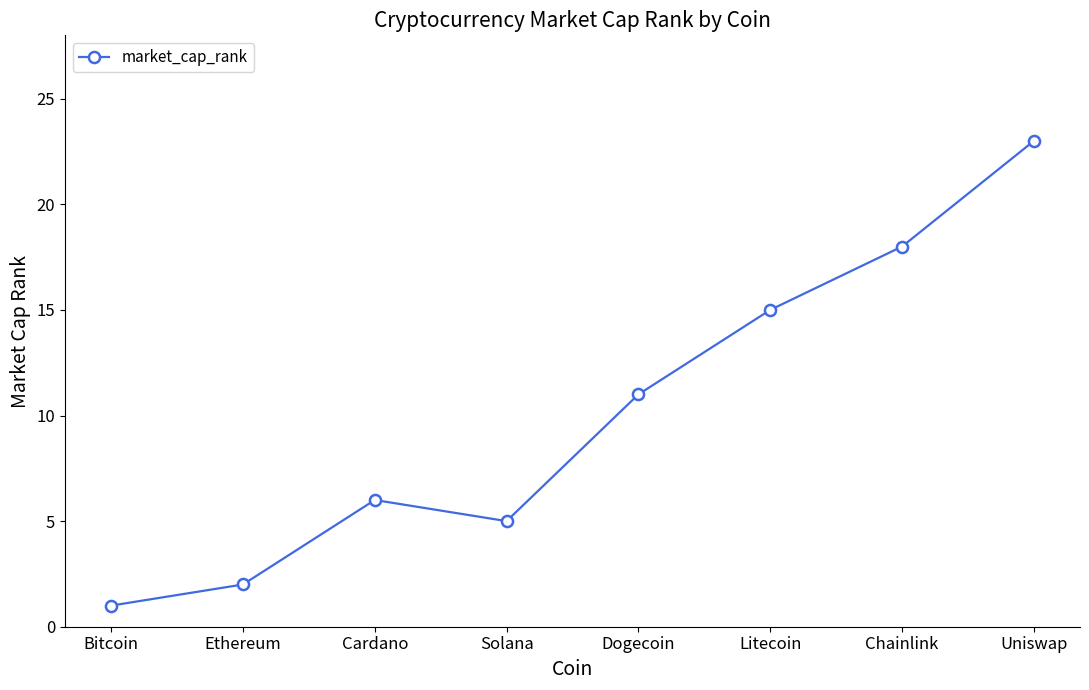

Which category has the lowest value across all series?

Bitcoin